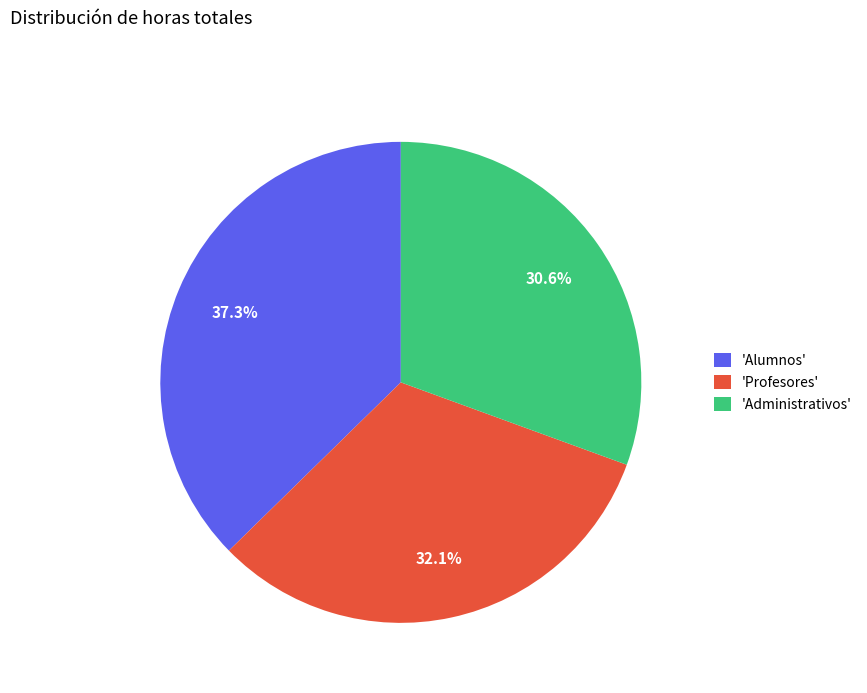

Do 'Profesores' and 'Administrativos' together represent more than half of the pie?

Yes